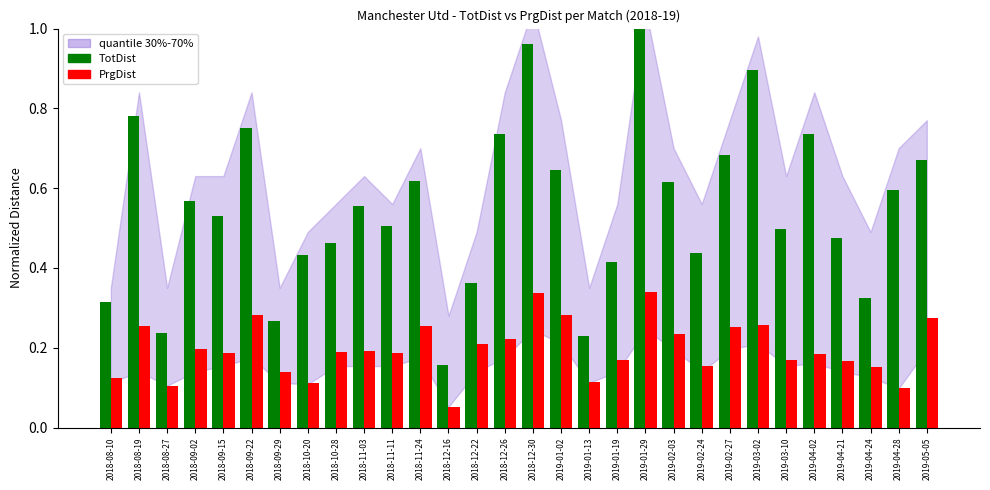

How many bars are there in total?

60